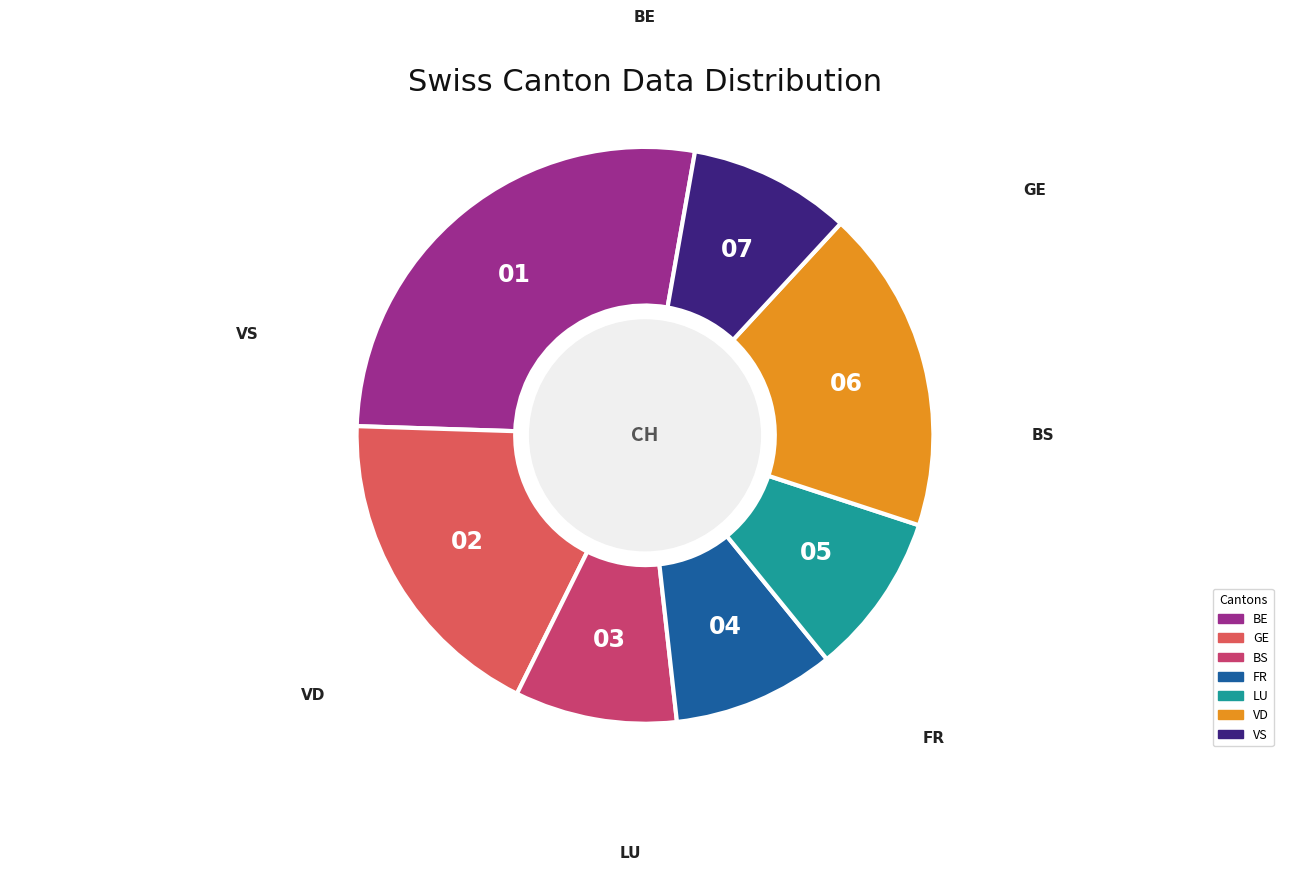

Which slice is the largest?

BE